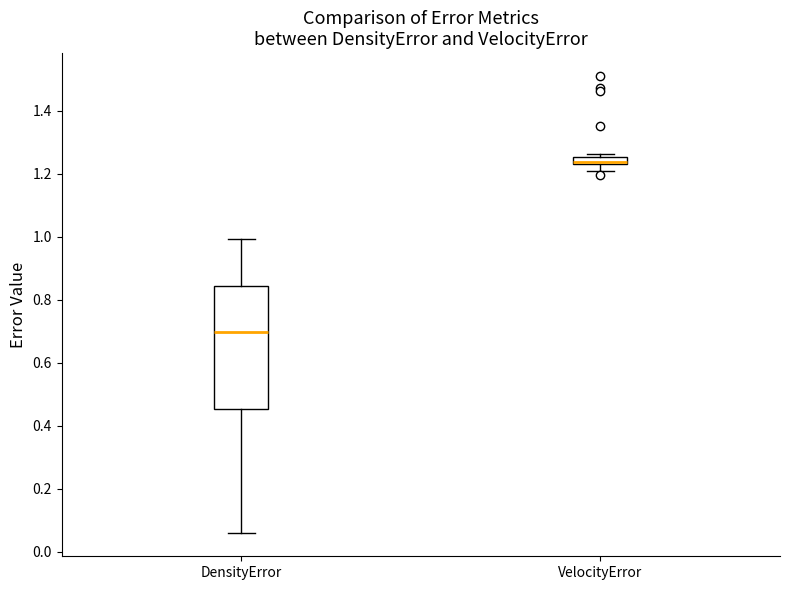

Where does the lower whisker of the box for VelocityError end on the y-axis? The values are not printed on the chart, so give them approximately, as read against the axis.

1.20